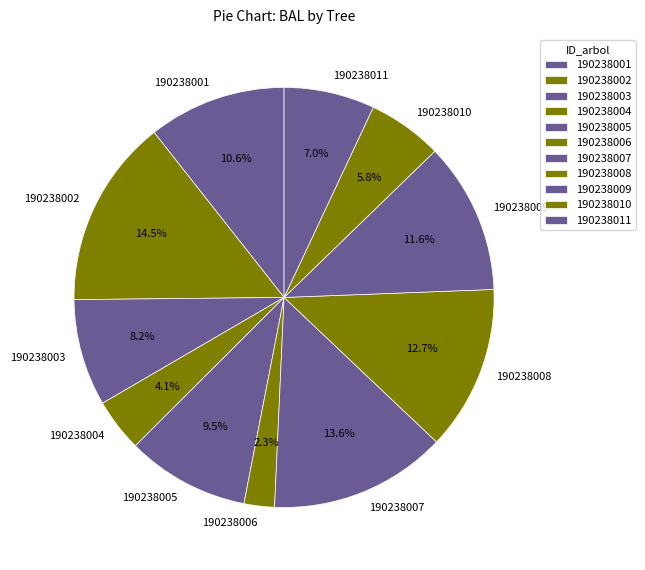

Combined, what portion of the pie is 190238008 and 190238004?

16.8%